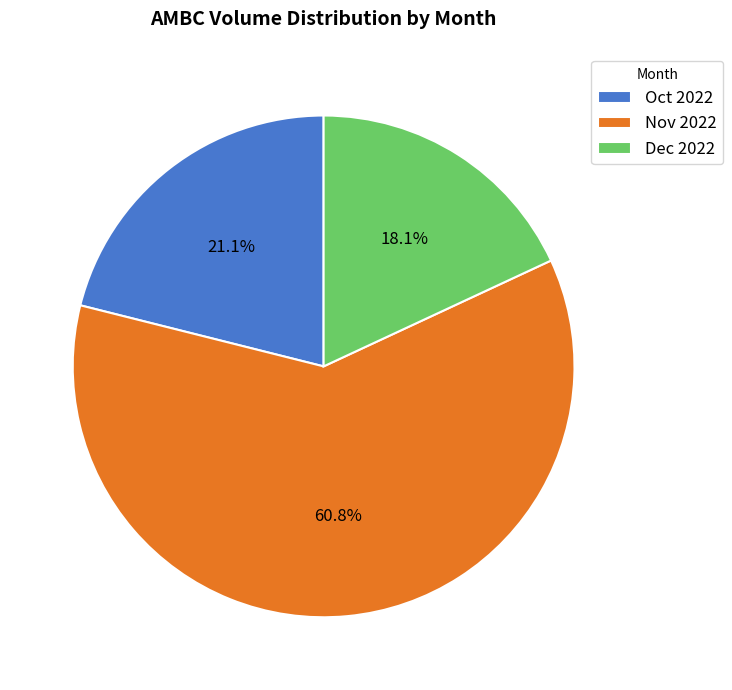

How much of the chart is everything except Dec 2022?

81.9%